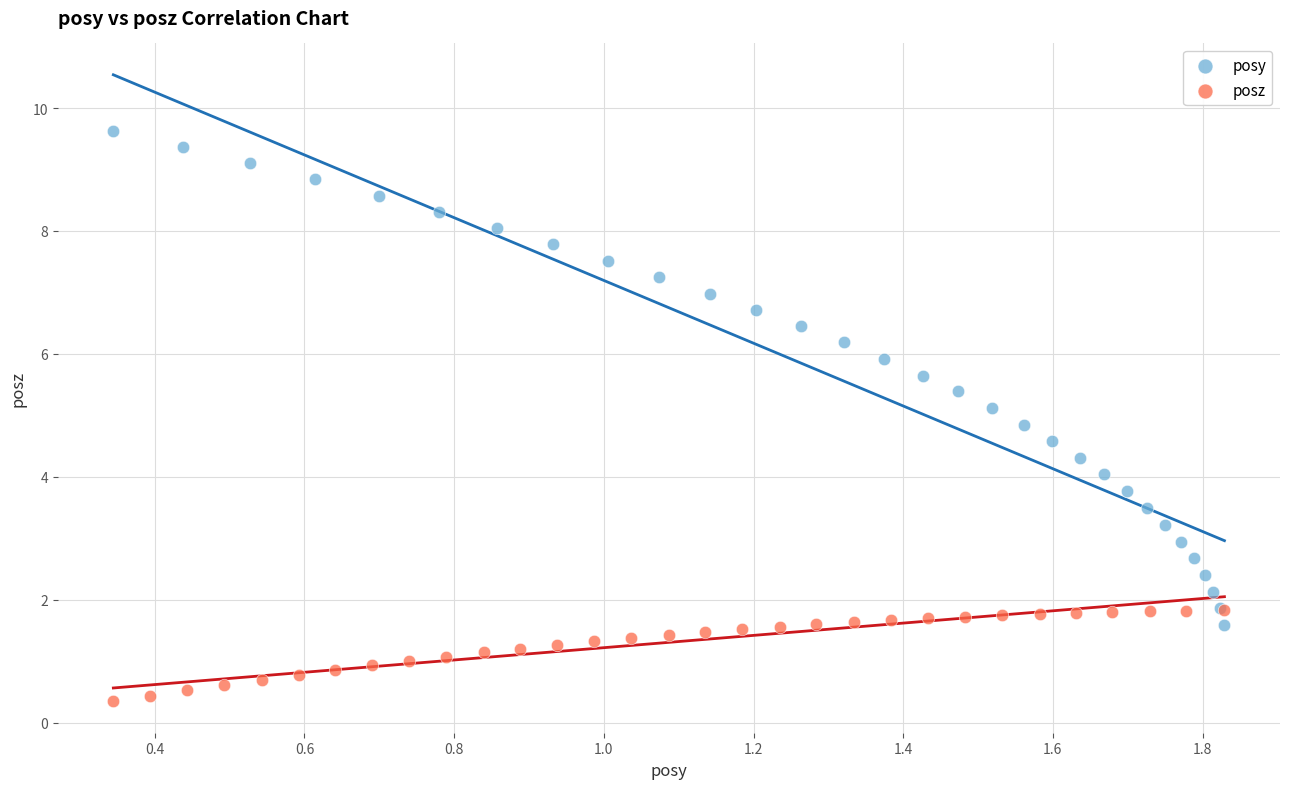

What are all the series names shown in the legend?

posy, posz